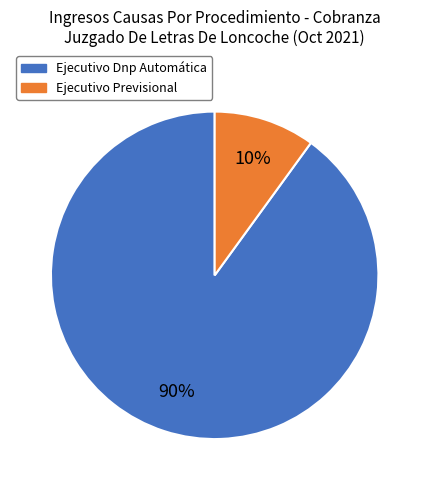

To the nearest percent, what is the average slice percentage?

50%